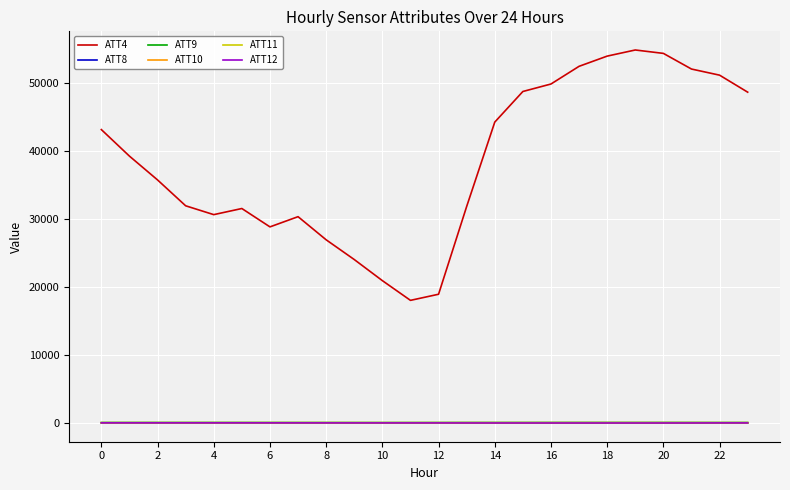

What are all the series names shown in the legend?

ATT4, ATT8, ATT9, ATT10, ATT11, ATT12